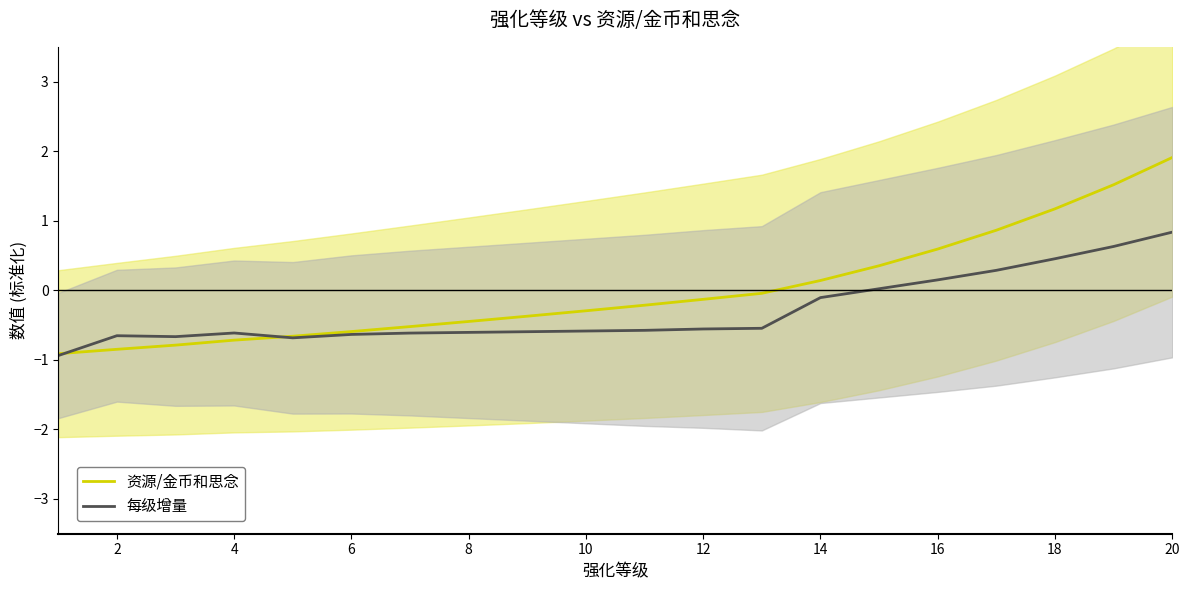

What is the maximum value for 每级增量?

0.8